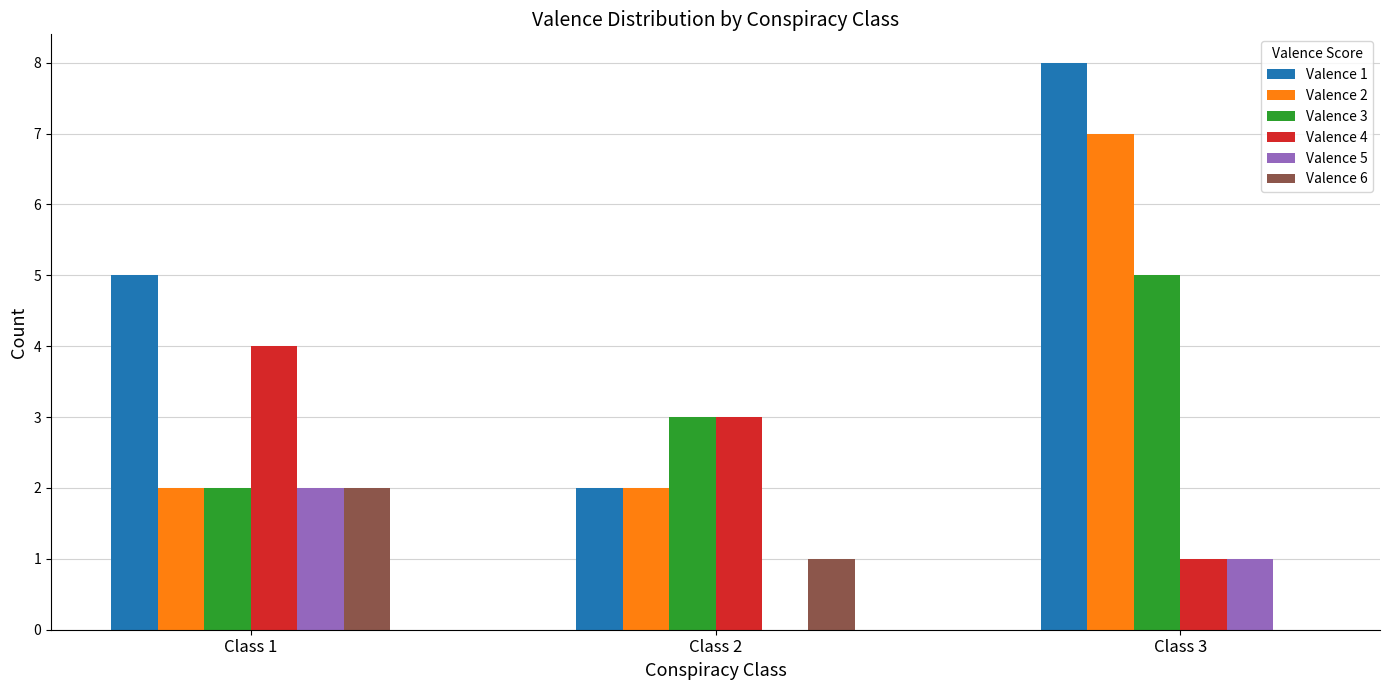

The Valence 3 series shows 3 at Class 2. True or false?

True